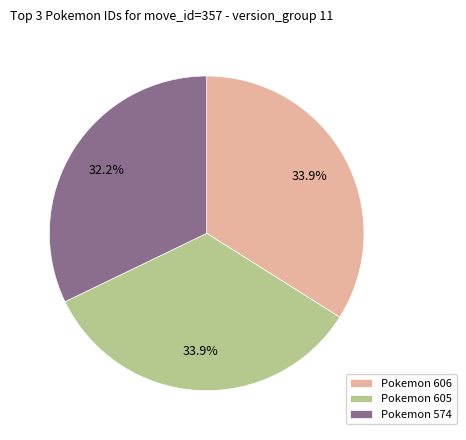

Combined, what portion of the pie is Pokemon 574 and Pokemon 605?

66.1%